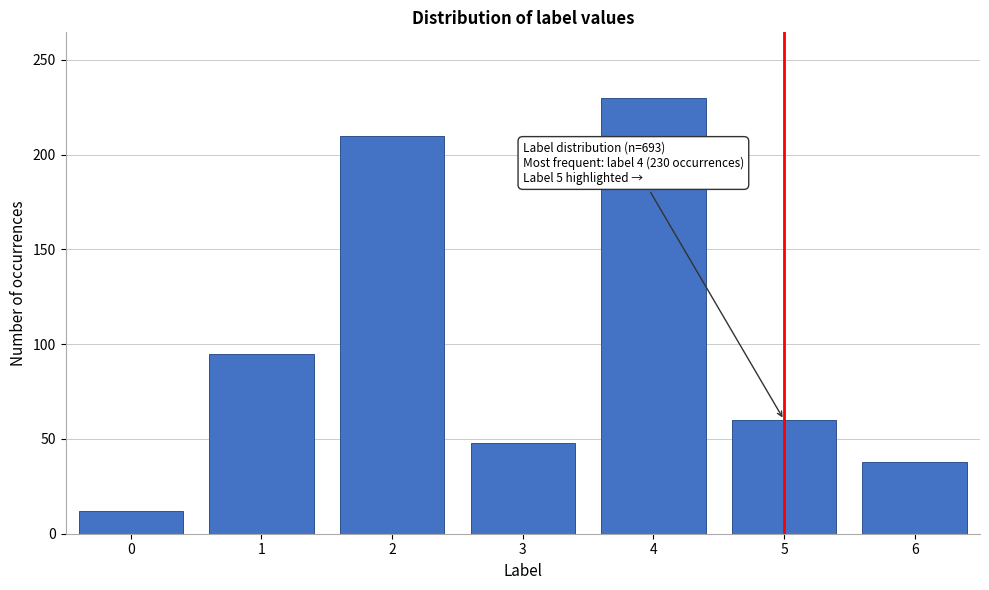

Reading left to right, what are all the values shown in this chart?

12	95	210	48	230	60	38